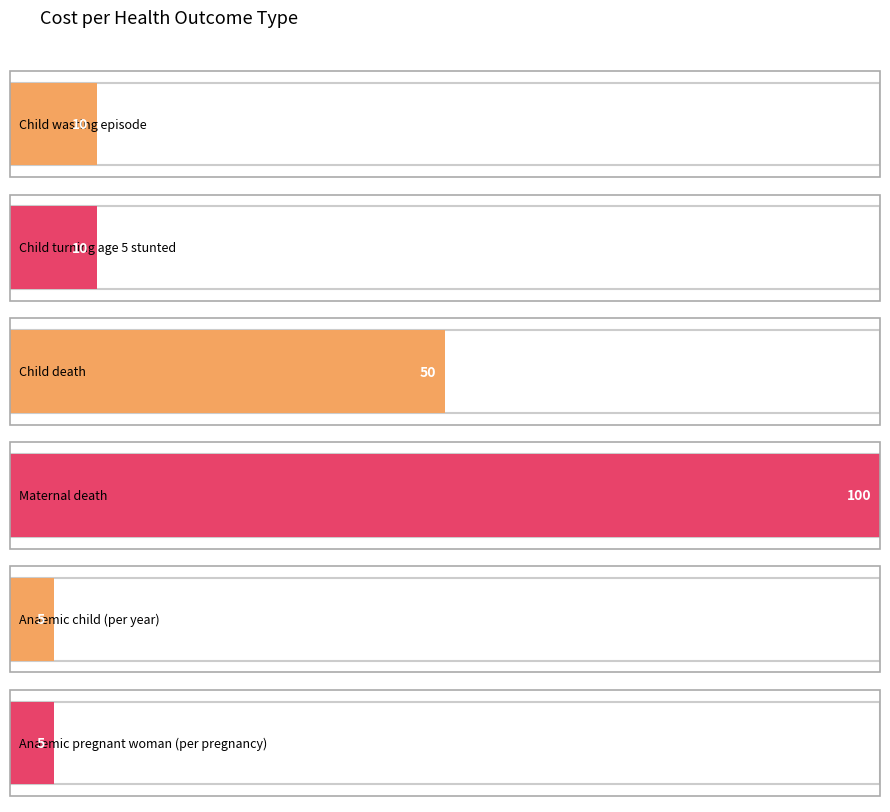

What is the ratio of the value at Child turning age 5 stunted to the value at Anaemic pregnant woman (per pregnancy)?

2.0